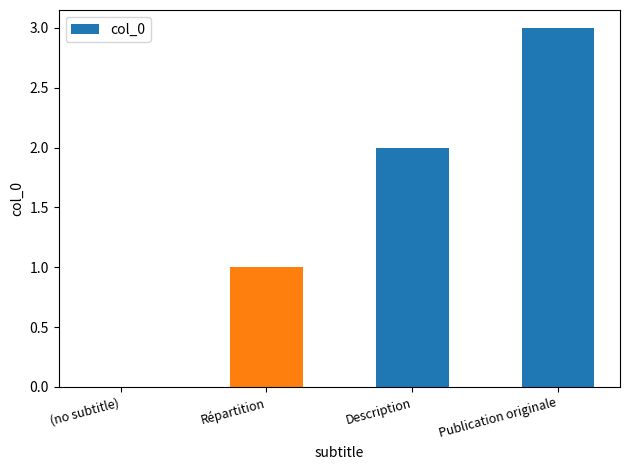

Reading left to right, transcribe all the data shown in this chart.

0	1	2	3